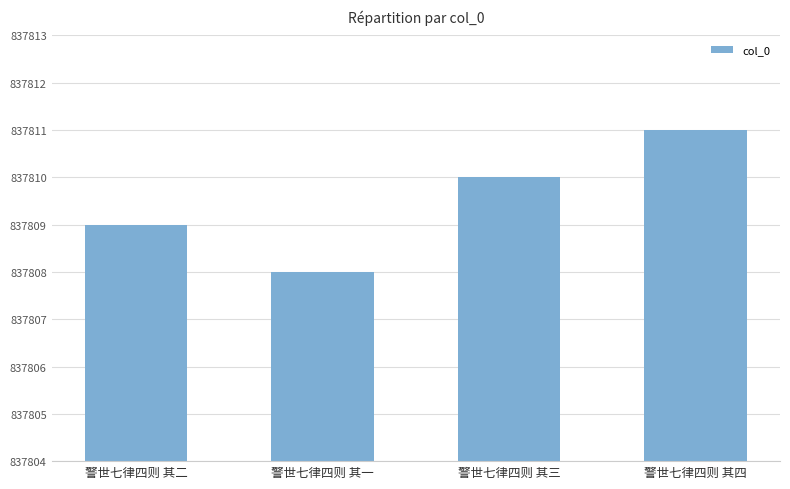

What is the minimum value shown in the chart?

837808